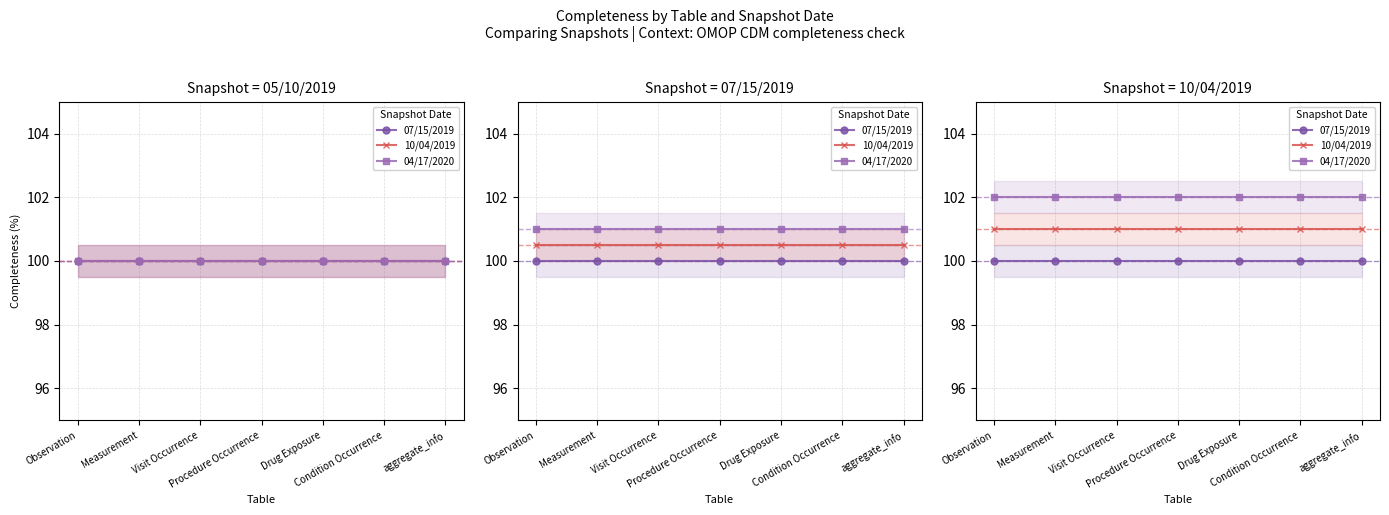

What position from the left is Measurement?

2